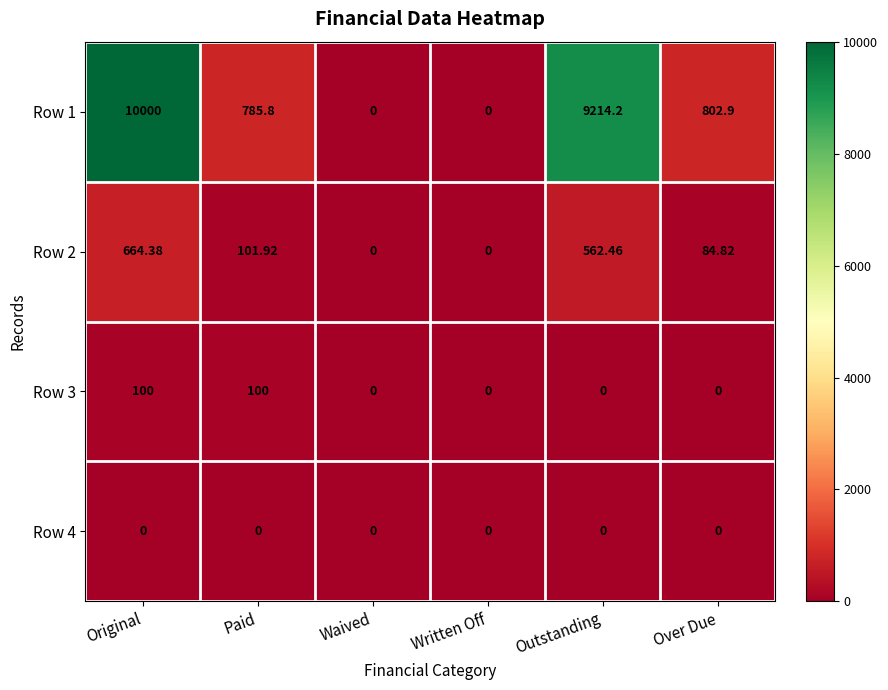

At which category is the sum across all series the highest?

Original